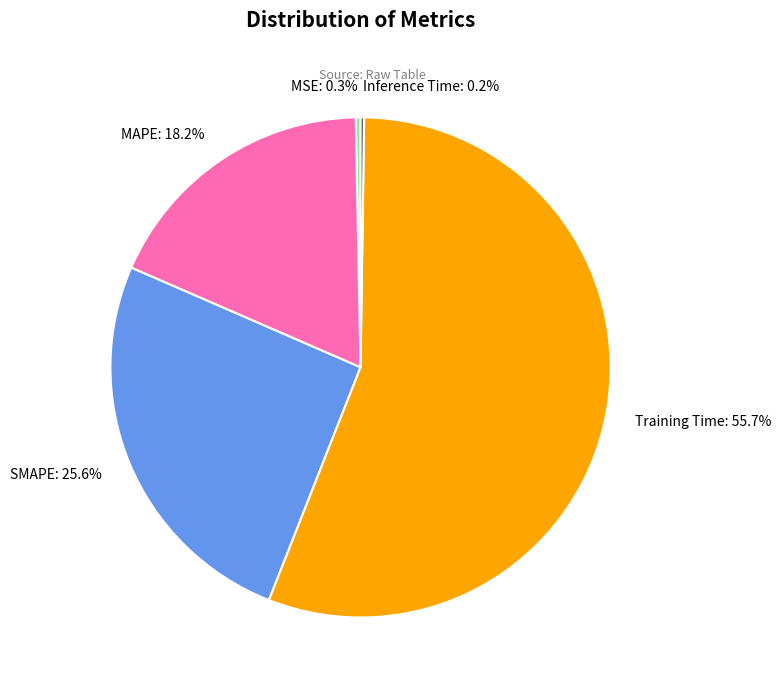

Combined, what portion of the pie is MAPE: 18.2% and Training Time: 55.7%?

73.9%